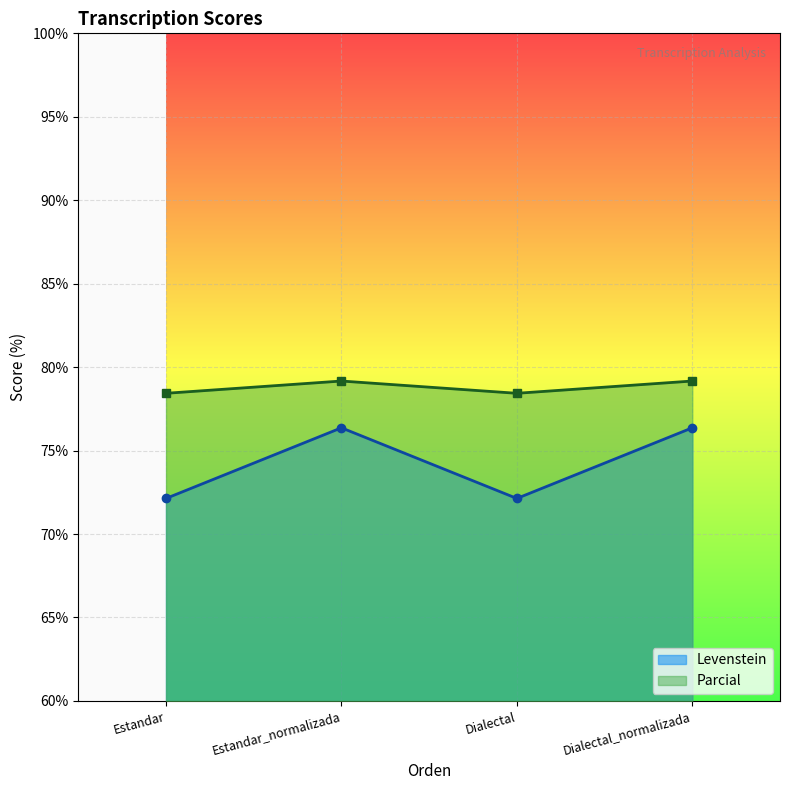

How many lines are shown in the chart?

2